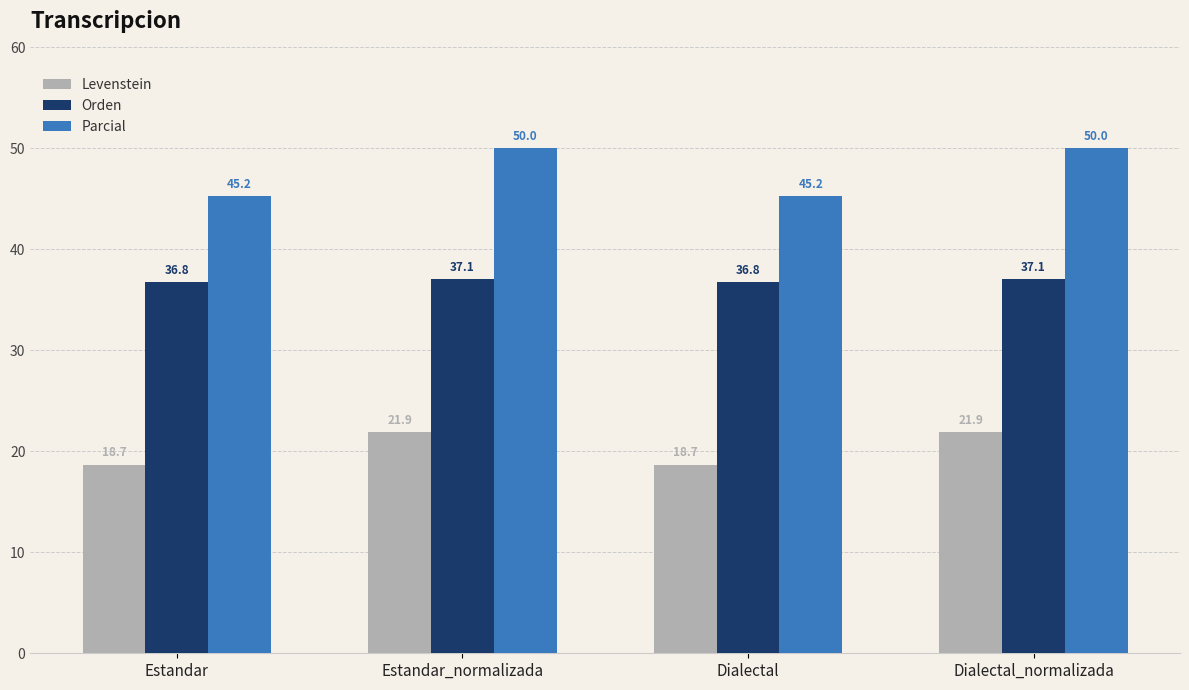

Is it true that Parcial equals 50.0 at Estandar_normalizada?

True